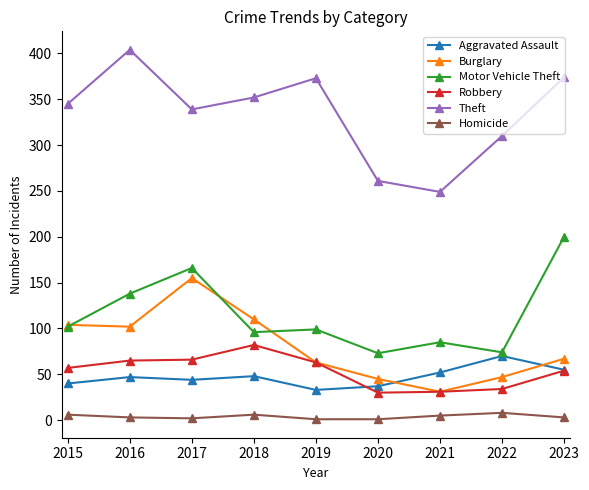

Where is the first local minimum for Theft?

2017